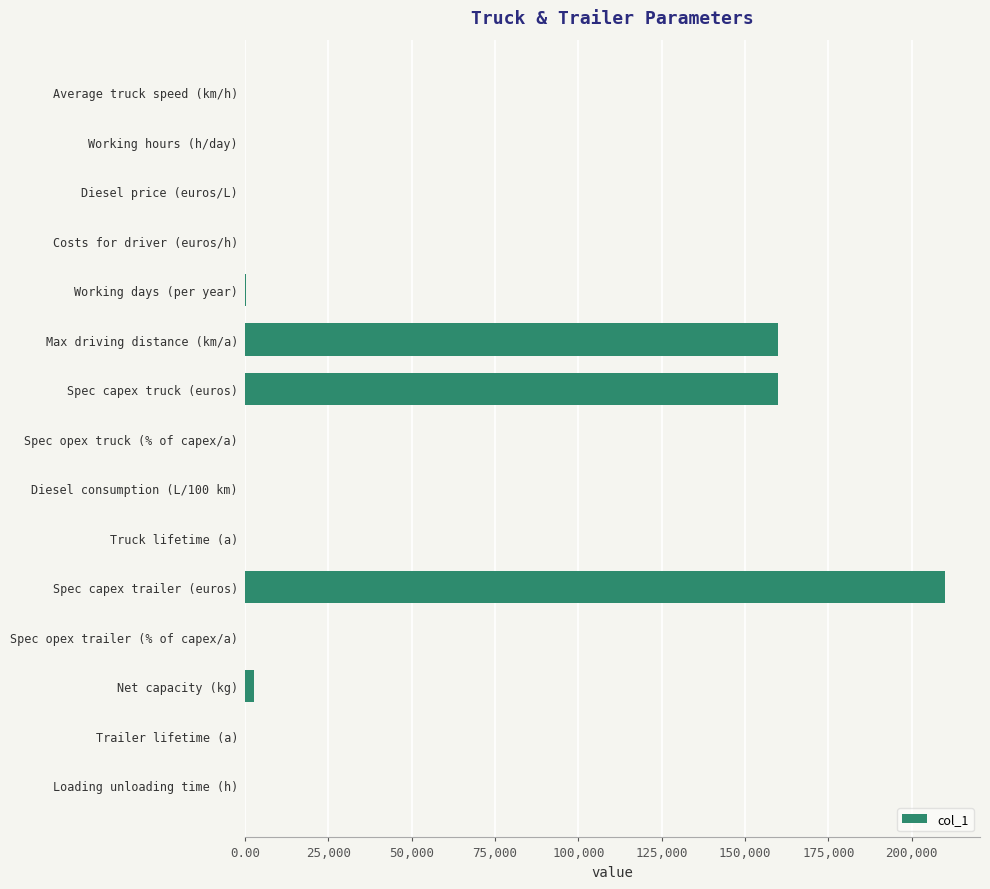

What is the approximate value at Max driving distance (km/a)?

160000.0